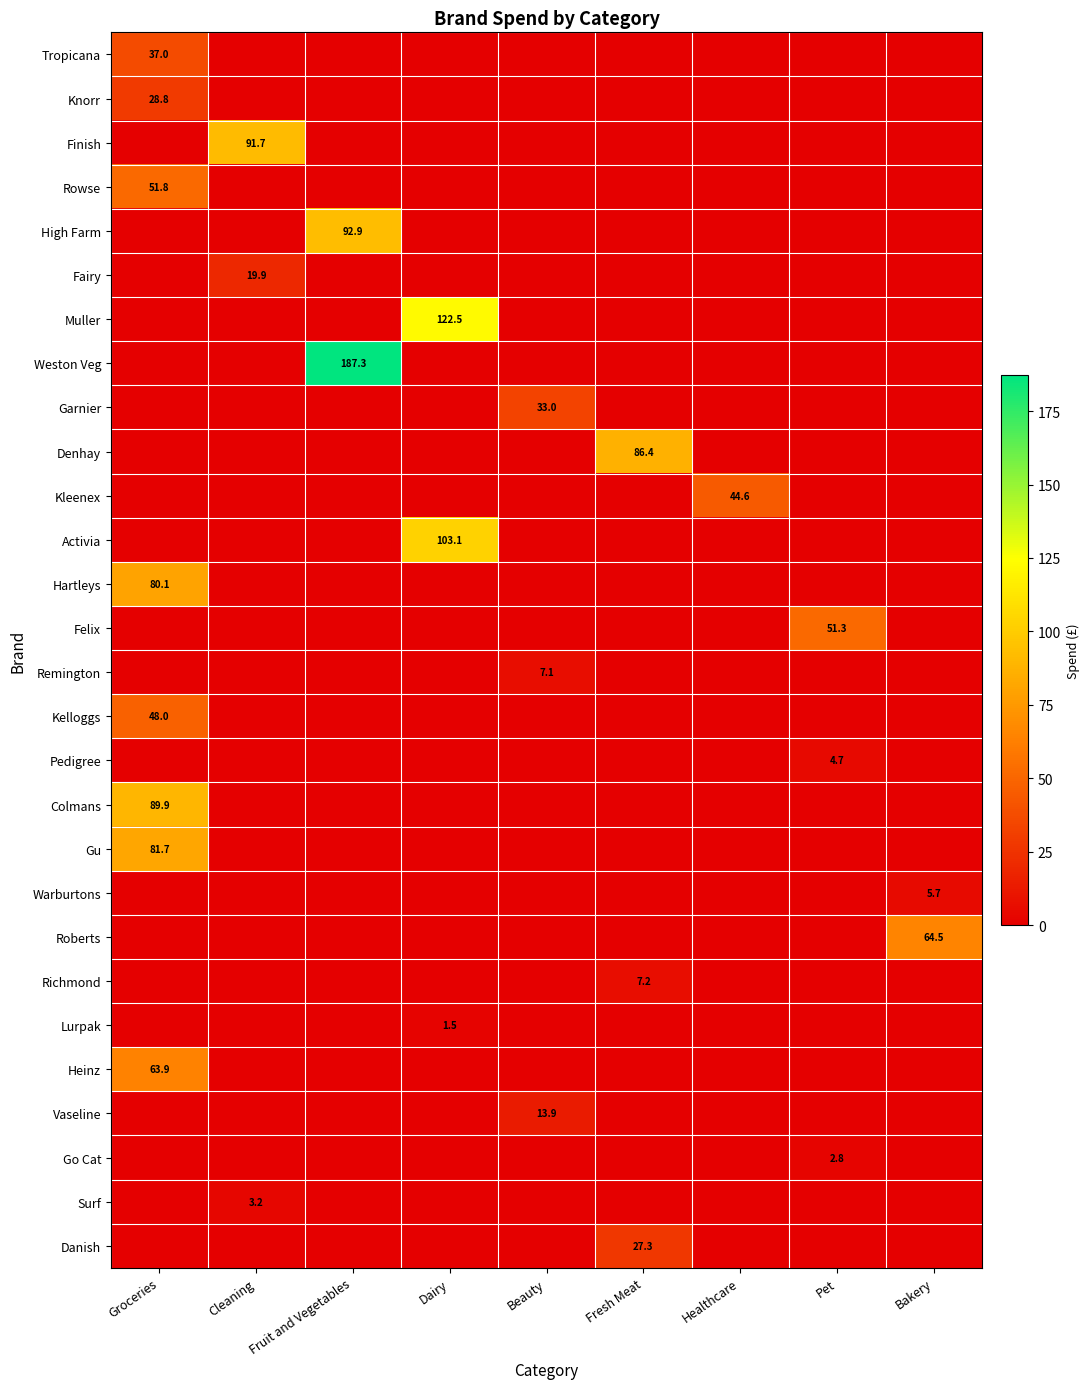

What is the total value across all series at Healthcare?

44.6